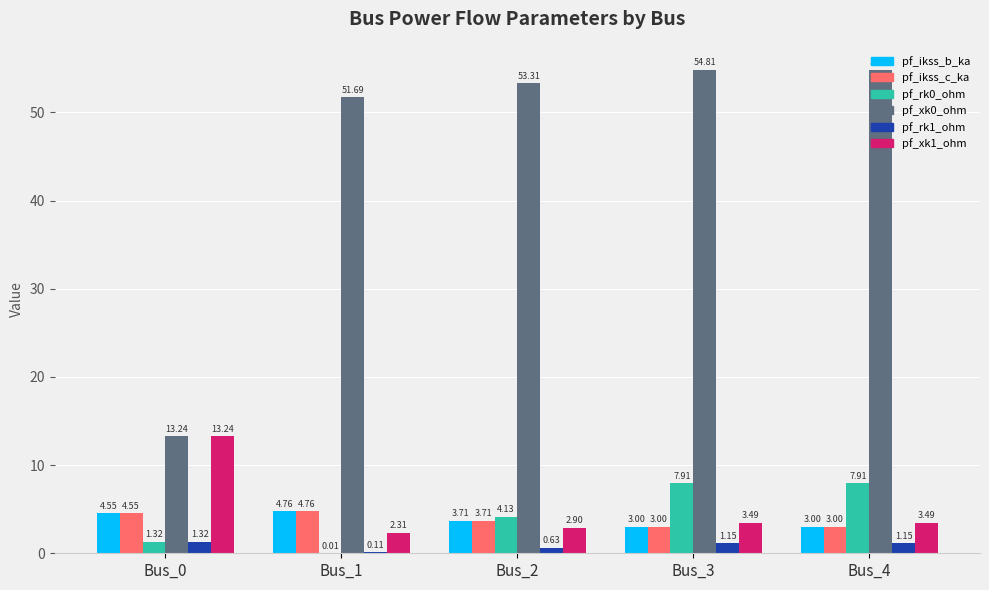

At which label is pf_rk0_ohm closest to 3?

Bus_2